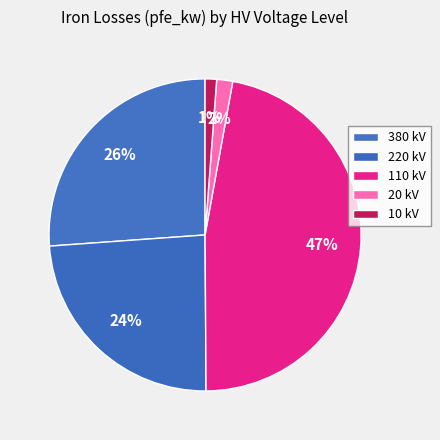

Count the number of slices in the pie.

5